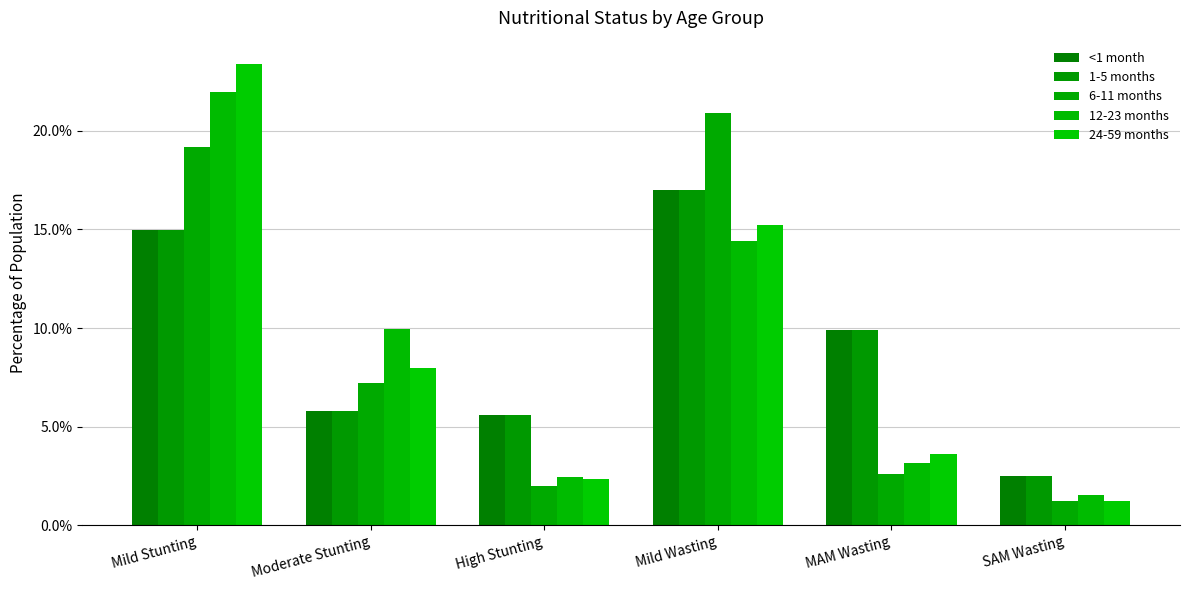

What is the sum of the 6-11 months values at Mild Stunting and MAM Wasting?

0.2